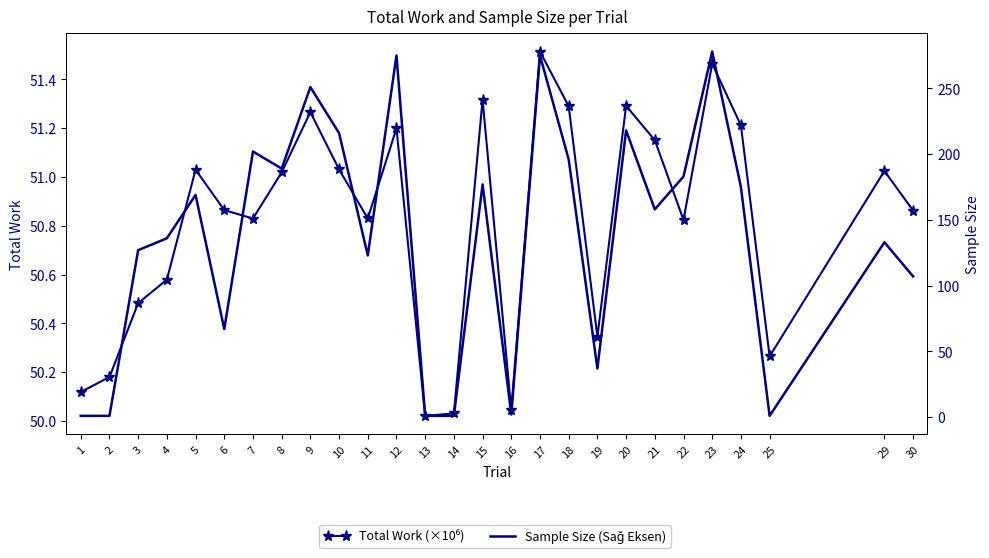

What is the difference between the Sample Size (Sağ Eksen) values at 5 and 29?

36.0